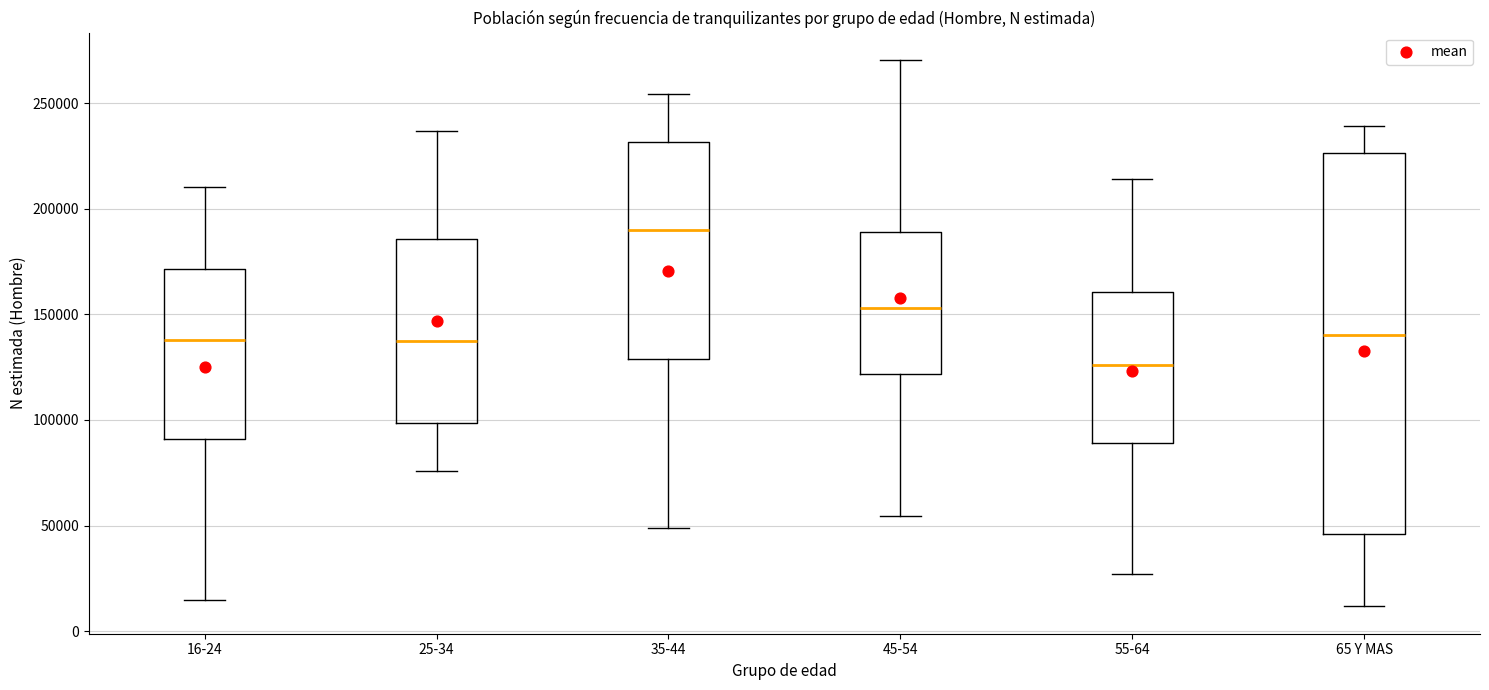

Comparing the boxes themselves (not the whiskers), which one is the tallest?

65 Y MAS